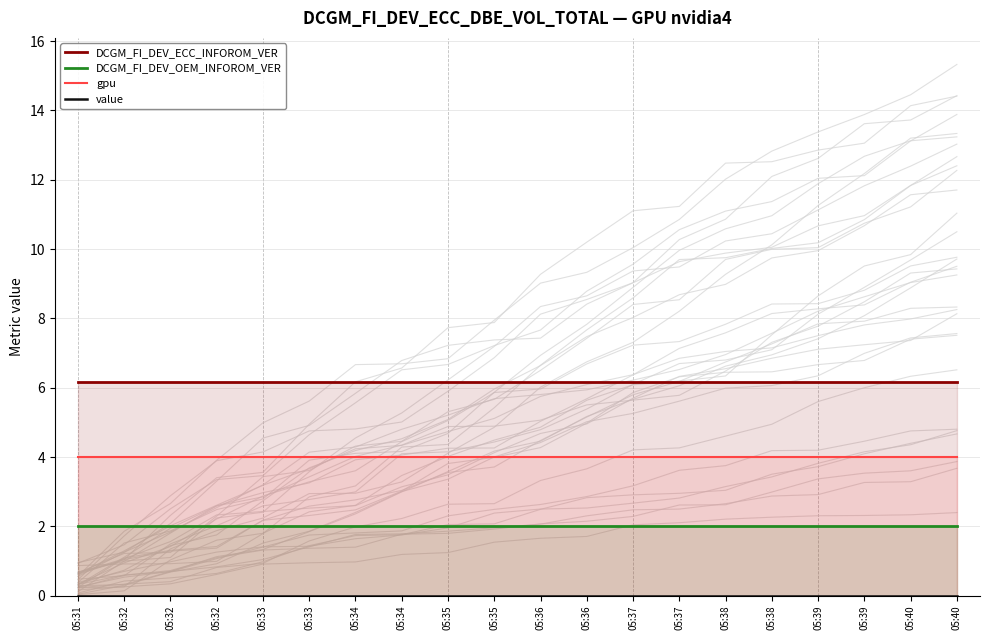

Between 05:37 and 05:40, which series saw the biggest shift?

DCGM_FI_DEV_ECC_INFOROM_VER